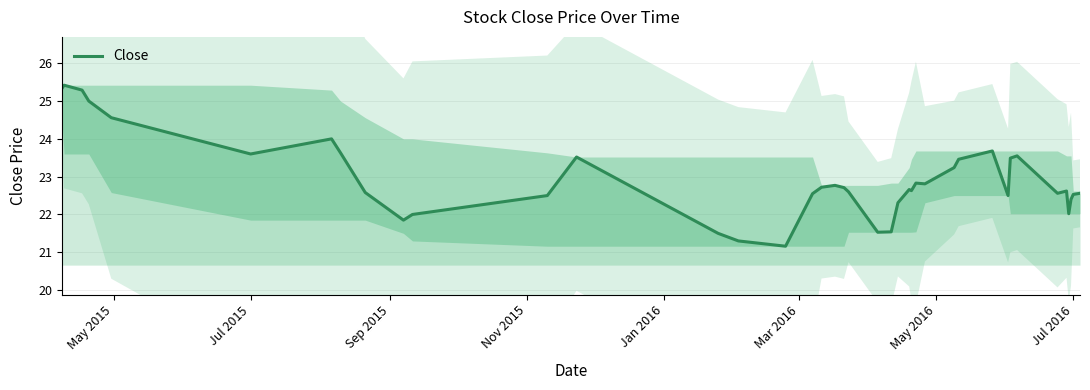

The Close series shows 23.6 at Jul 2015. True or false?

True